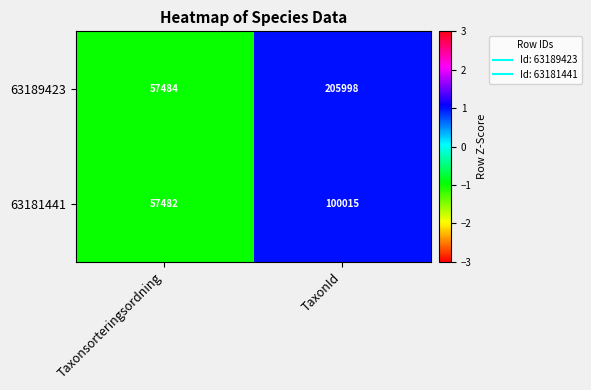

Which label corresponds to the smallest value in the chart?

Taxonsorteringsordning